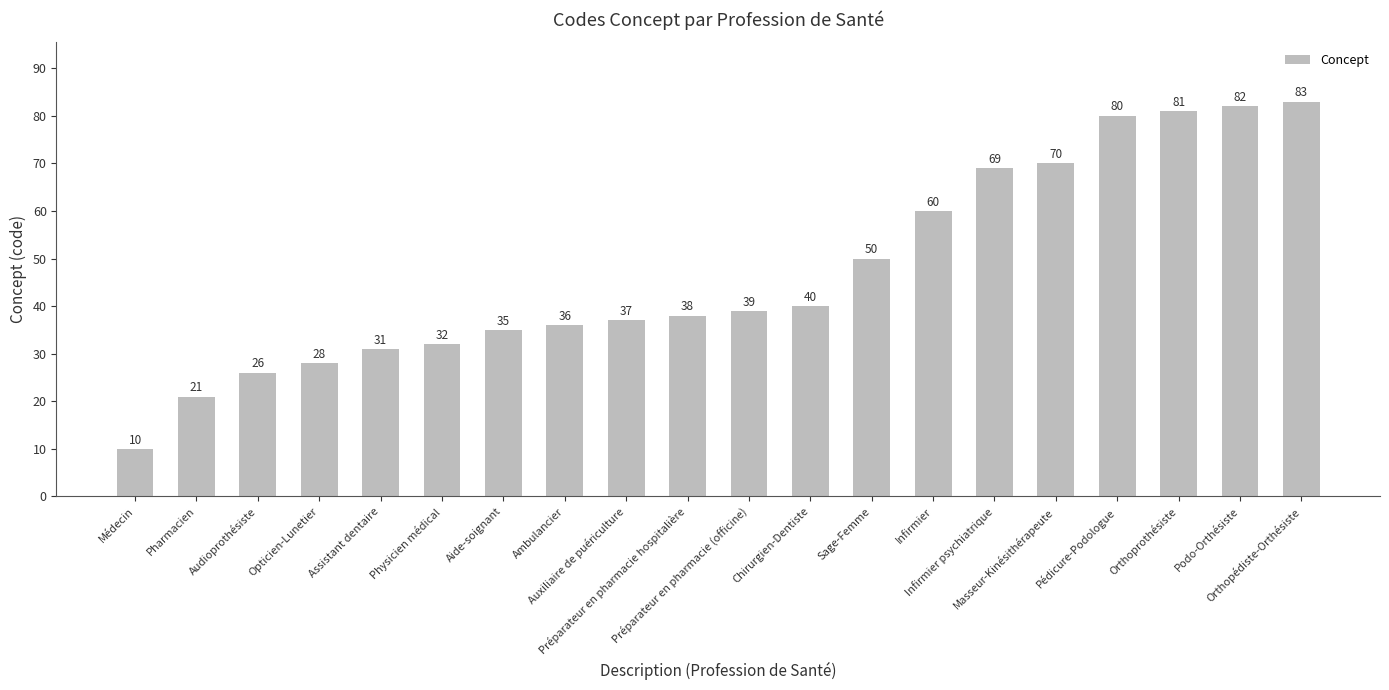

List the labels in order of value, largest first.

Orthopédiste-Orthésiste, Podo-Orthésiste, Orthoprothésiste, Pédicure-Podologue, Masseur-Kinésithérapeute, Infirmier psychiatrique, Infirmier, Sage-Femme, Chirurgien-Dentiste, Préparateur en pharmacie (officine), Préparateur en pharmacie hospitalière, Auxiliaire de puériculture, Ambulancier, Aide-soignant, Physicien médical, Assistant dentaire, Opticien-Lunetier, Audioprothésiste, Pharmacien, Médecin